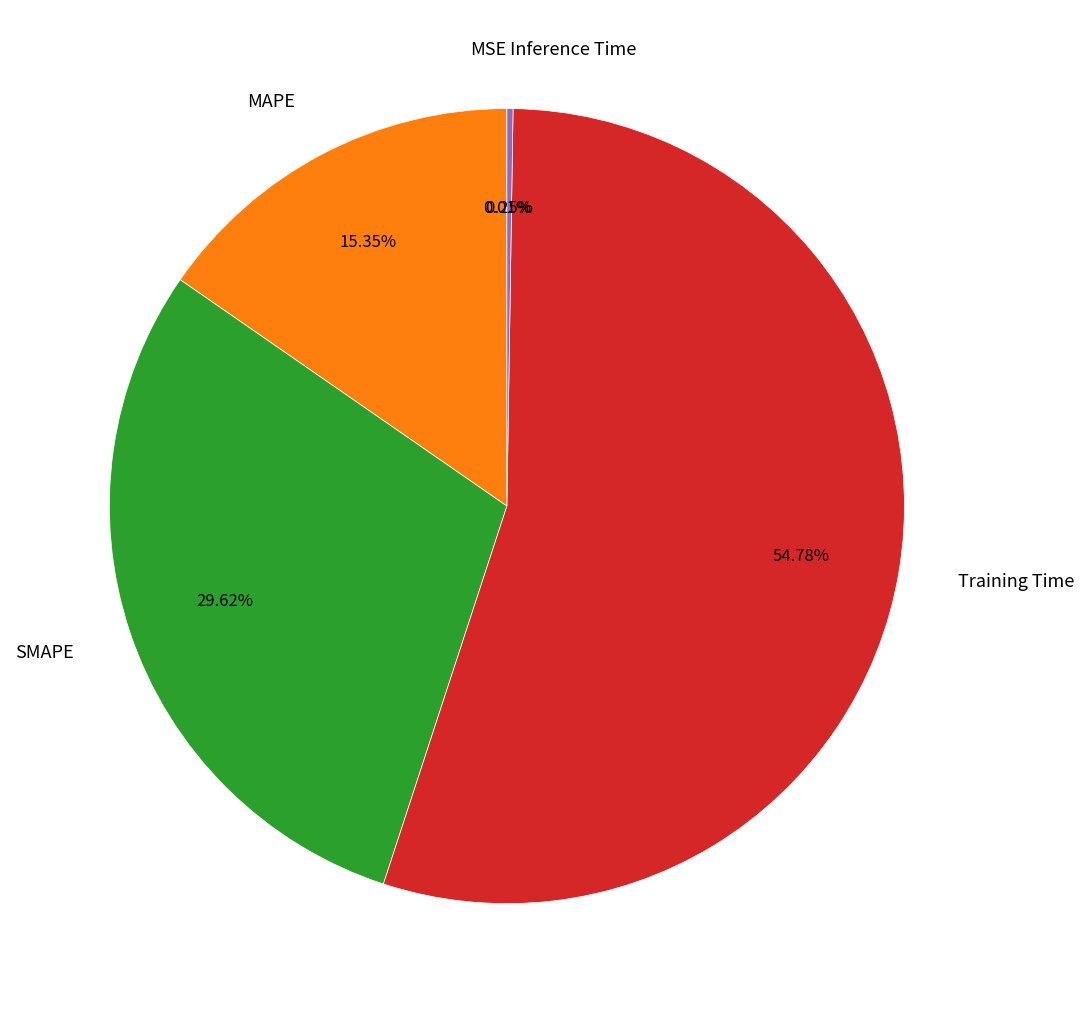

Which slice represents more than half of the pie?

Training Time